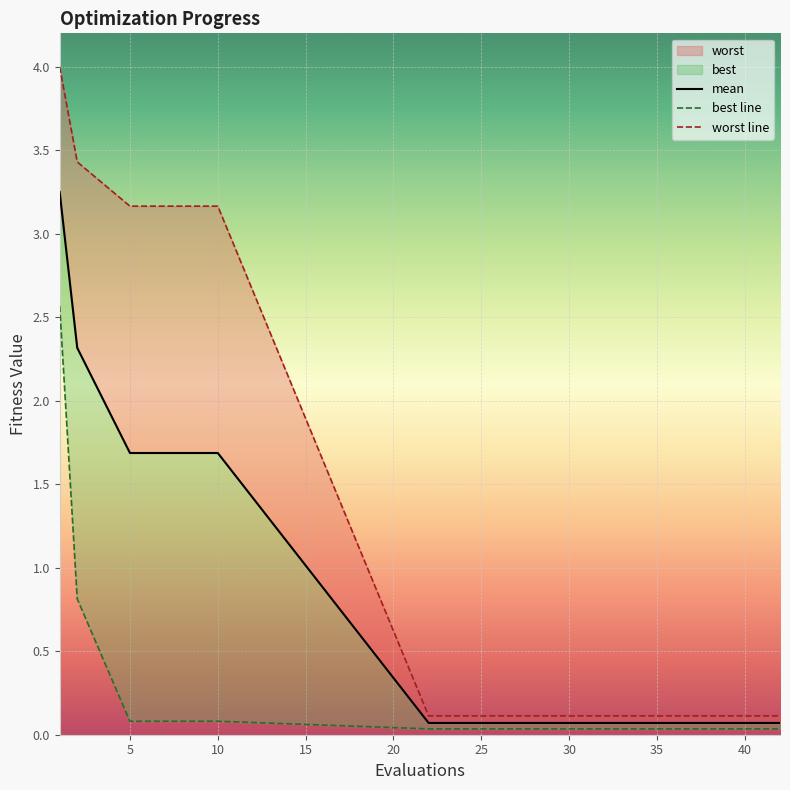

Reading left to right, list all the values displayed in this chart.

mean: 3.3	2.3	1.7	1.7	0.1	0.1	0.1	0.1	0.1	0.1	0.1	0.1	0.1	0.1	0.1
best: 2.6	0.8	0.1	0.1	0.0	0.0	0.0	0.0	0.0	0.0	0.0	0.0	0.0	0.0	0.0
worst: 4.0	3.4	3.2	3.2	0.1	0.1	0.1	0.1	0.1	0.1	0.1	0.1	0.1	0.1	0.1